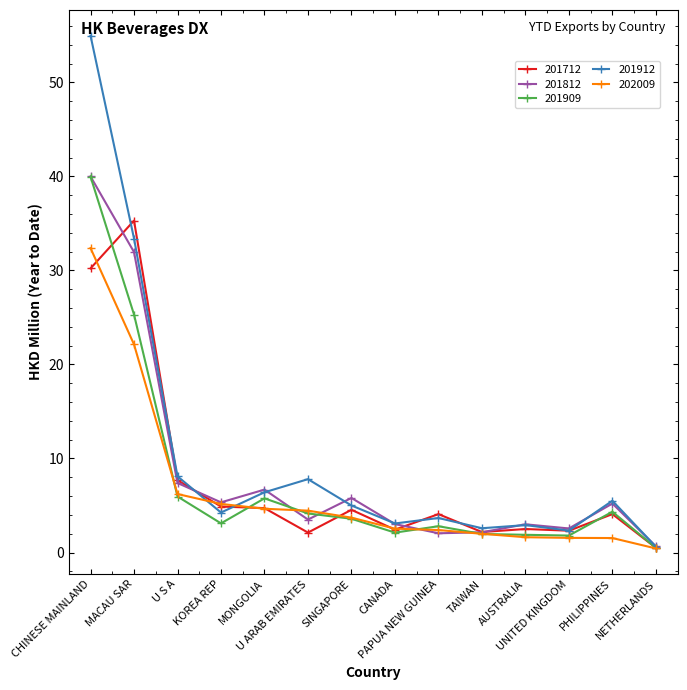

What is the greatest value displayed?

55.0